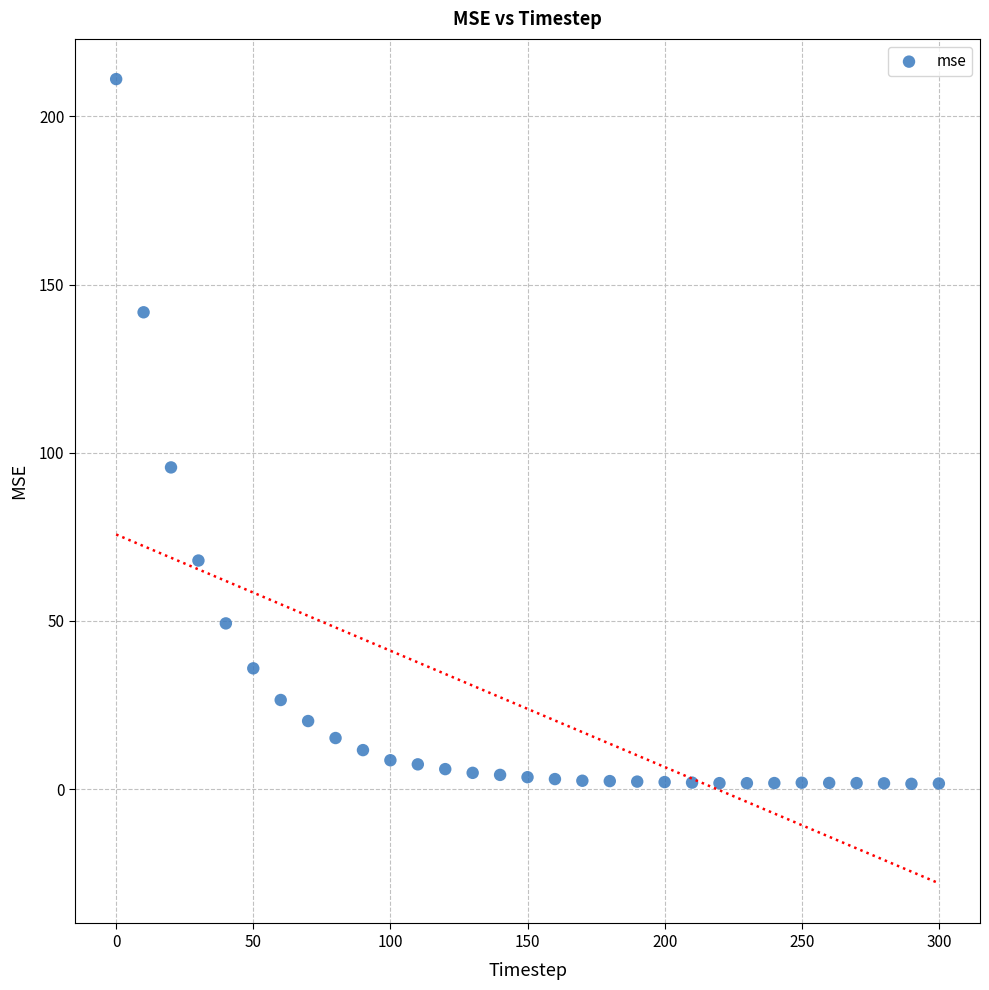

What is the range of X values (max minus min)?

300.0